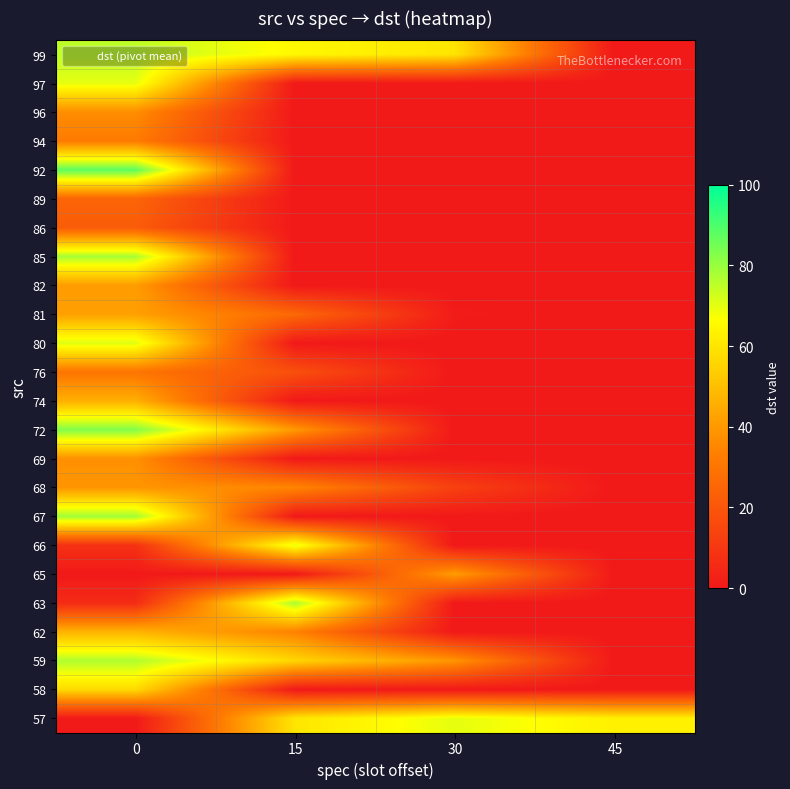

Reading left to right, extract all data points from this chart.

row_0: 0=75	15=65	30=60	45=0
row_1: 0=70	15=0	30=0	45=0
row_2: 0=37	15=0	30=0	45=0
row_3: 0=32	15=0	30=0	45=0
row_4: 0=88	15=0	30=0	45=0
row_5: 0=25	15=0	30=0	45=0
row_6: 0=22	15=0	30=0	45=0
row_7: 0=78	15=0	30=0	45=0
row_8: 0=41	15=0	30=0	45=0
row_9: 0=42	15=26	30=1	45=0
row_10: 0=71	15=0	30=0	45=0
row_11: 0=30	15=18	30=0	45=0
row_12: 0=46	15=0	30=0	45=0
row_13: 0=83	15=40	30=0	45=0
row_14: 0=38	15=0	30=0	45=0
row_15: 0=39	15=35	30=13	45=0
row_16: 0=79	15=0	30=0	45=0
row_17: 0=8	15=70	30=0	45=0
row_18: 0=0	15=0	30=41	45=0
row_19: 0=6	15=78	30=0	45=0
row_20: 0=47	15=34	30=0	45=0
row_21: 0=77	15=56	30=39	45=0
row_22: 0=57	15=0	30=0	45=0
row_23: 0=0	15=60	30=70	45=63